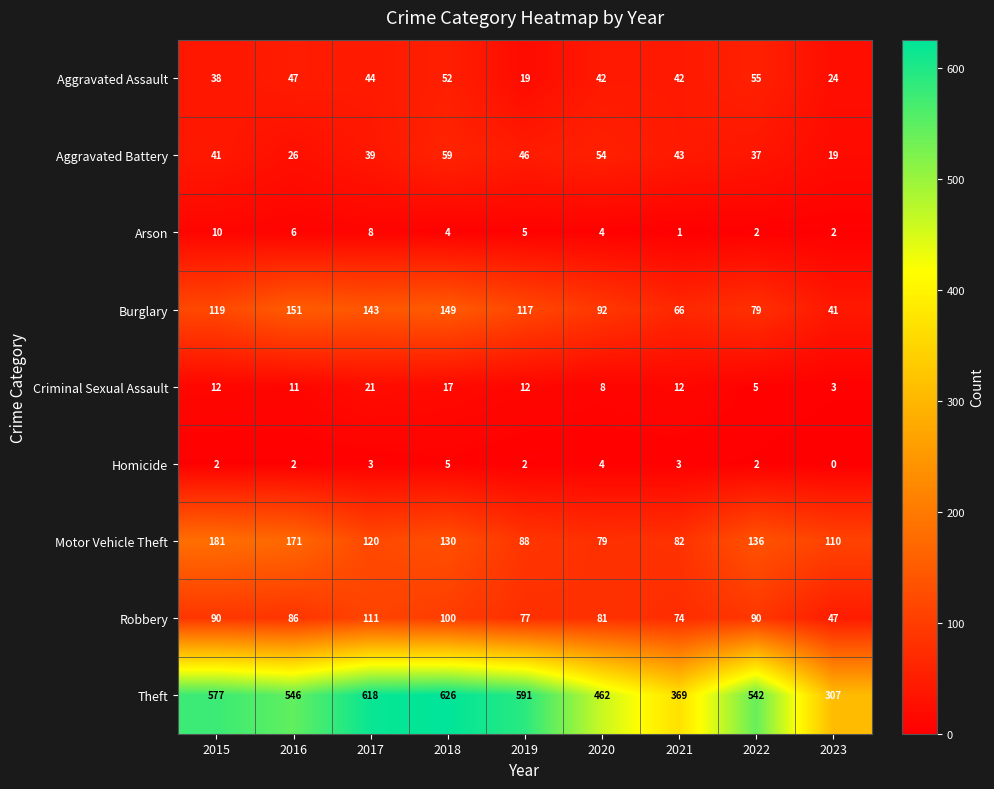

What is the average value of the Burglary series?

106